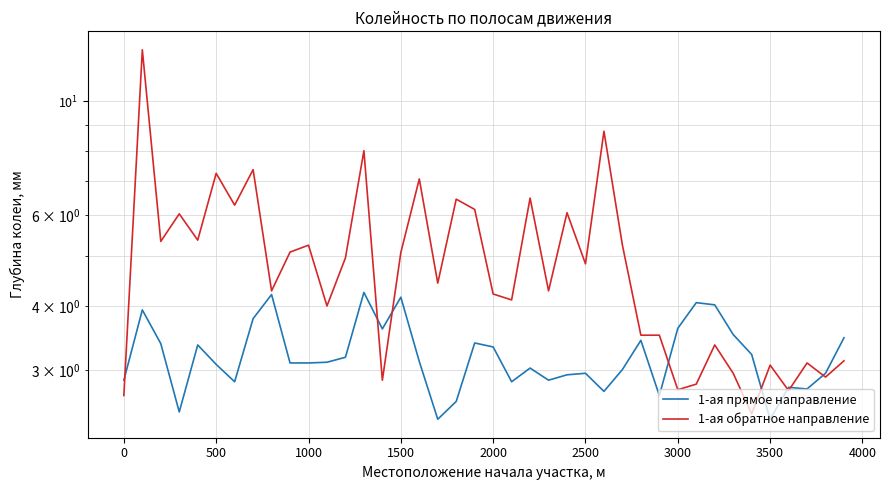

What is the greatest value displayed?

12.6